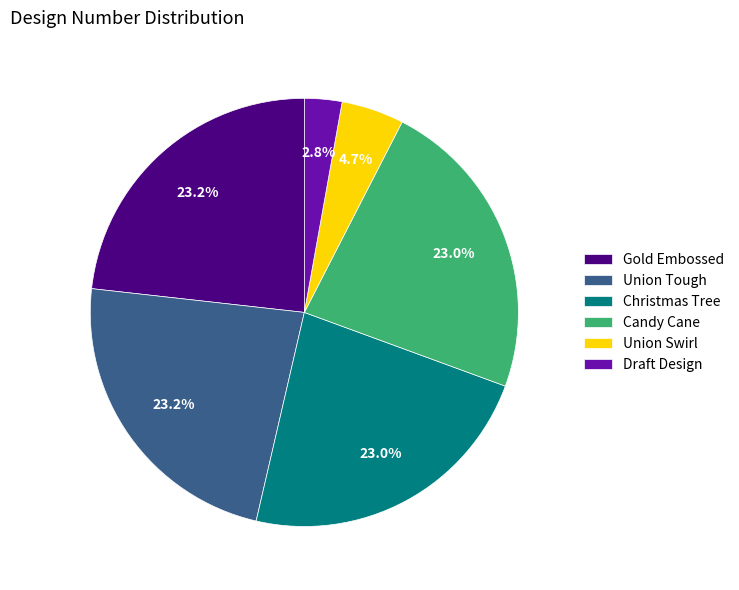

Which category has the smallest portion of the pie?

Draft Design